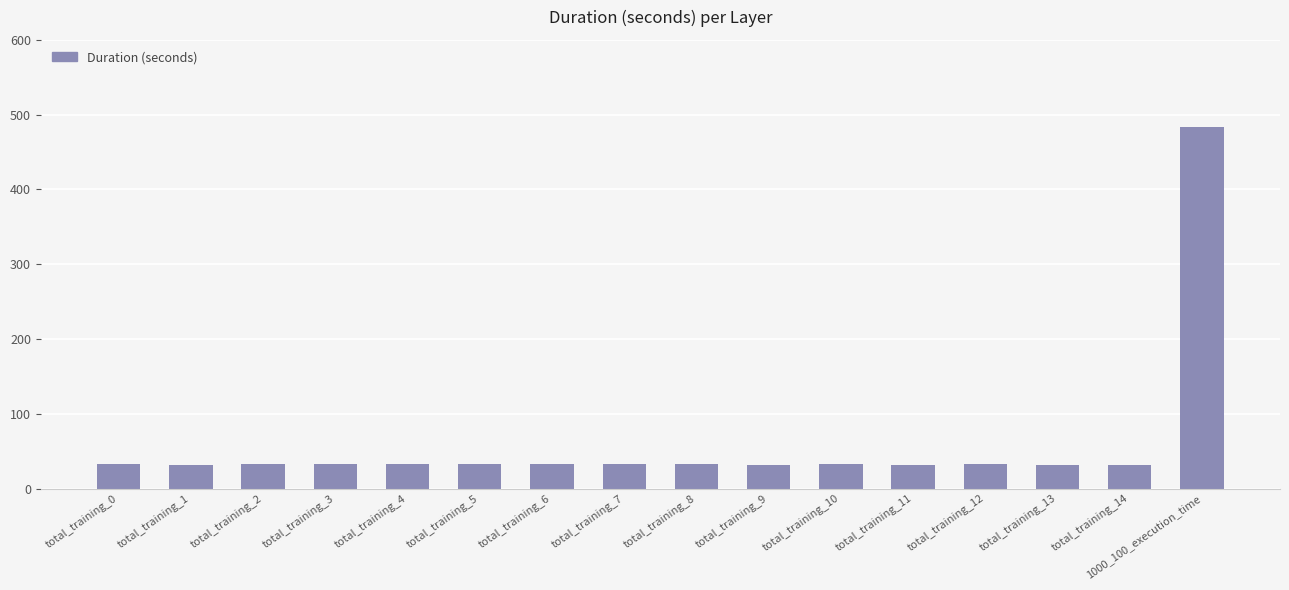

The value at total_training_14 is 31.8. True or false?

True